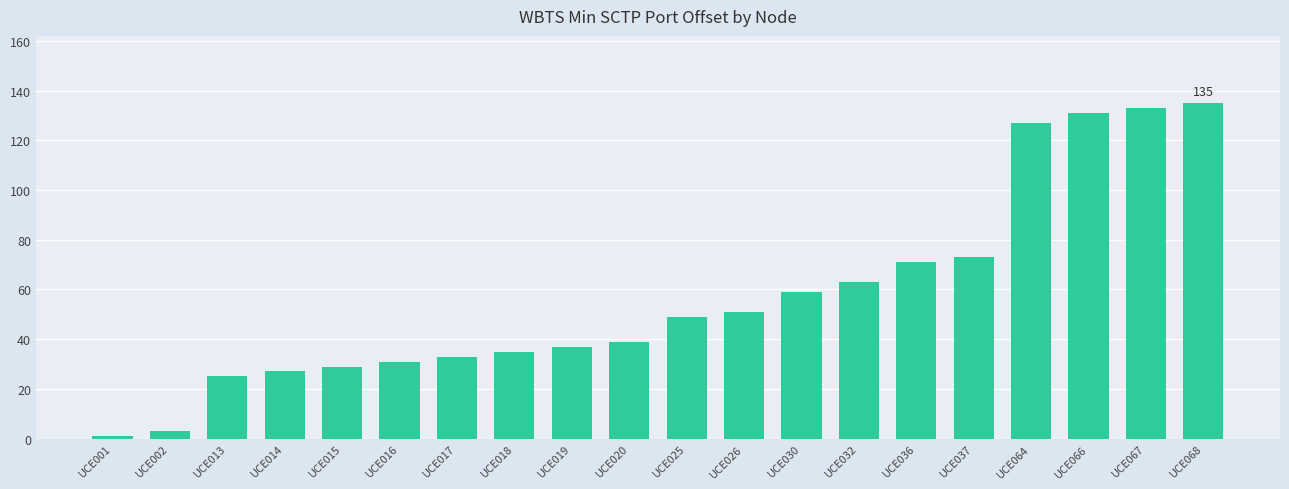

At which label is the value closest to 68?

UCE036